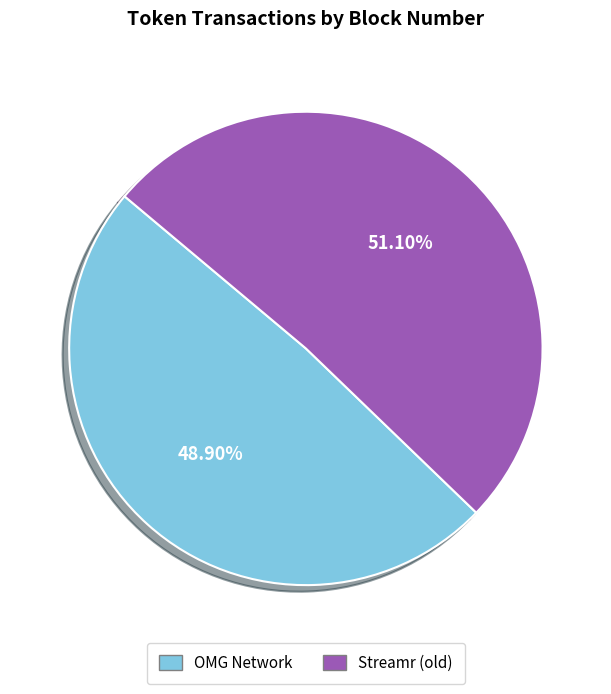

Which category has the smallest portion of the pie?

OMG Network